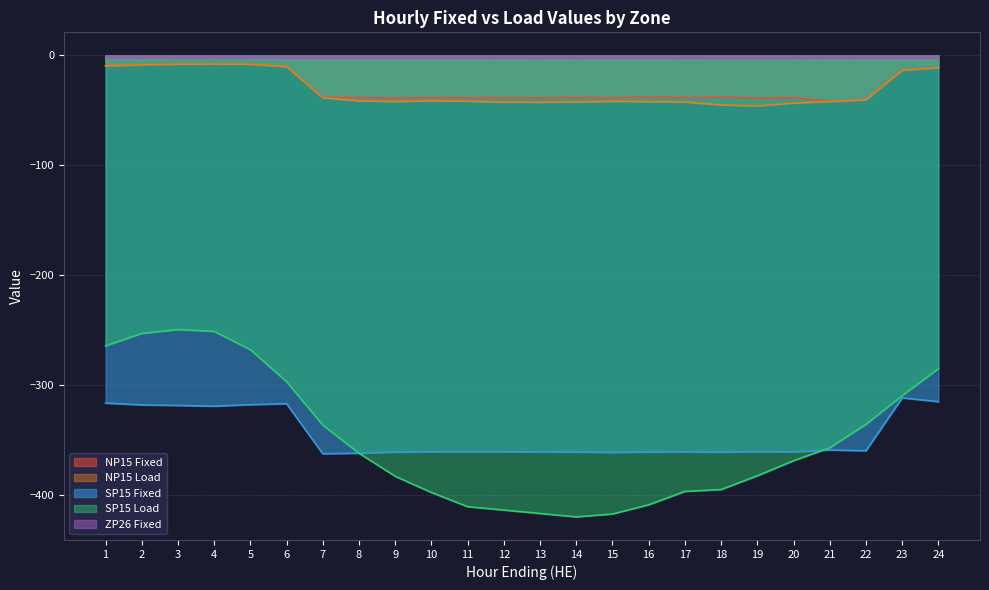

Where is the first local minimum for ZP26 Fixed?

9